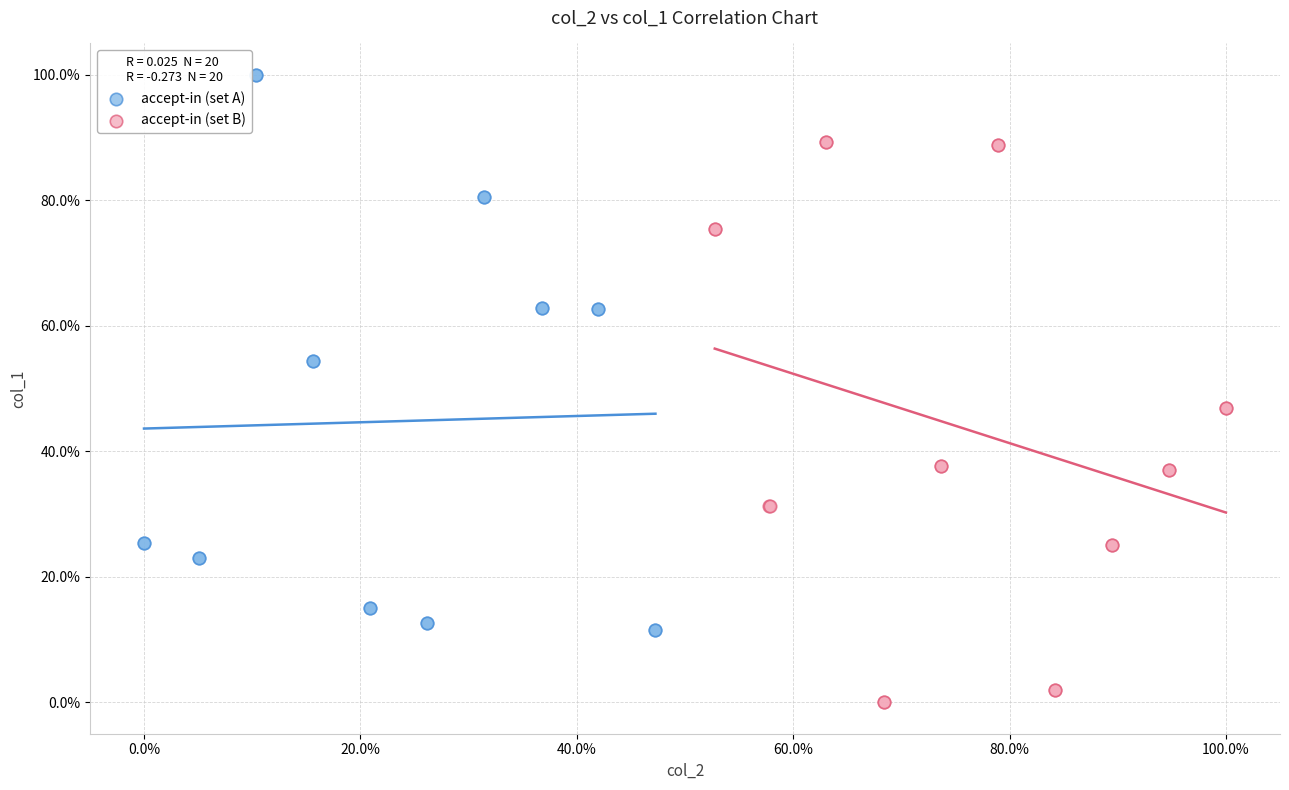

What are all the series names shown in the legend?

accept-in (set A), accept-in (set B)